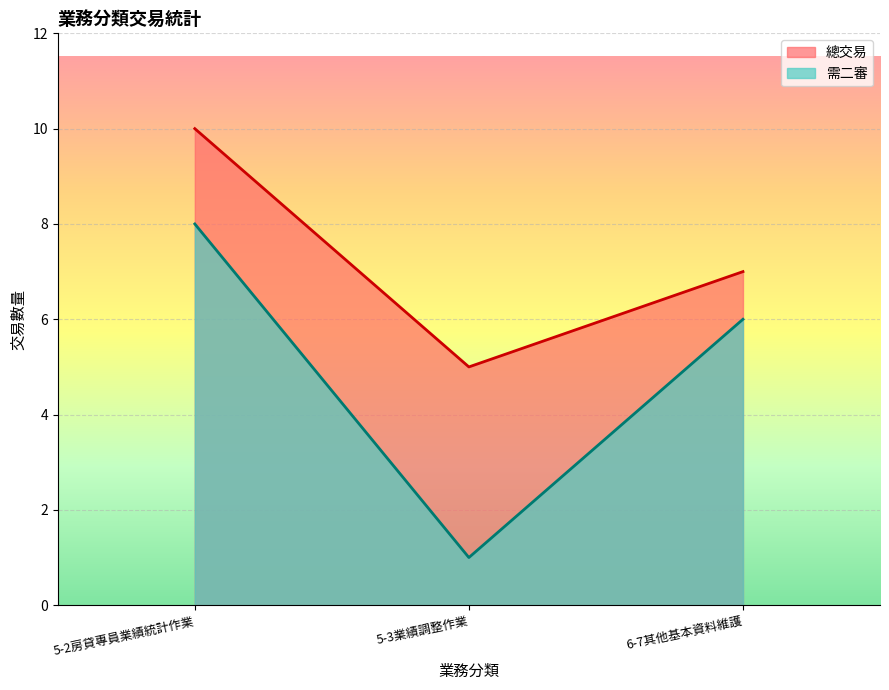

Reading left to right, what are all the values shown in this chart?

總交易: 5-2房貸專員業績統計作業=10	5-3業績調整作業=5	6-7其他基本資料維護=7
需二審: 5-2房貸專員業績統計作業=8	5-3業績調整作業=1	6-7其他基本資料維護=6